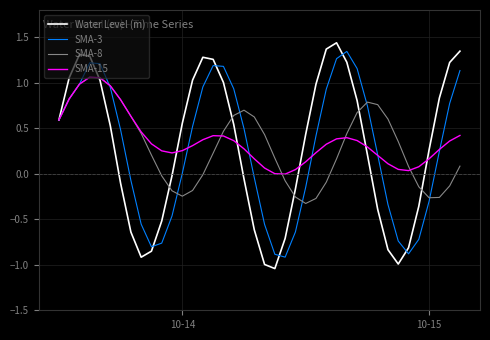

How many interior local peaks does the SMA-8 series have?

3